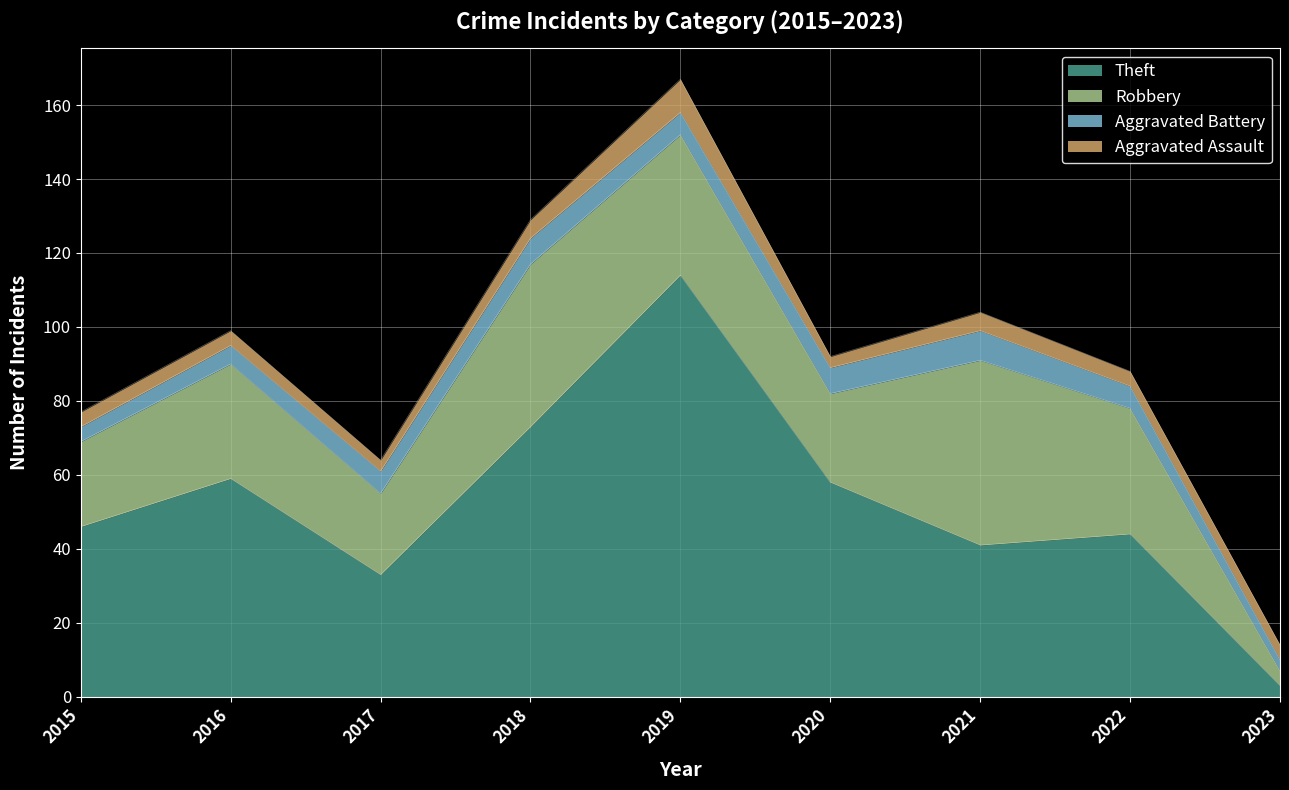

How many lines are shown in the chart?

4